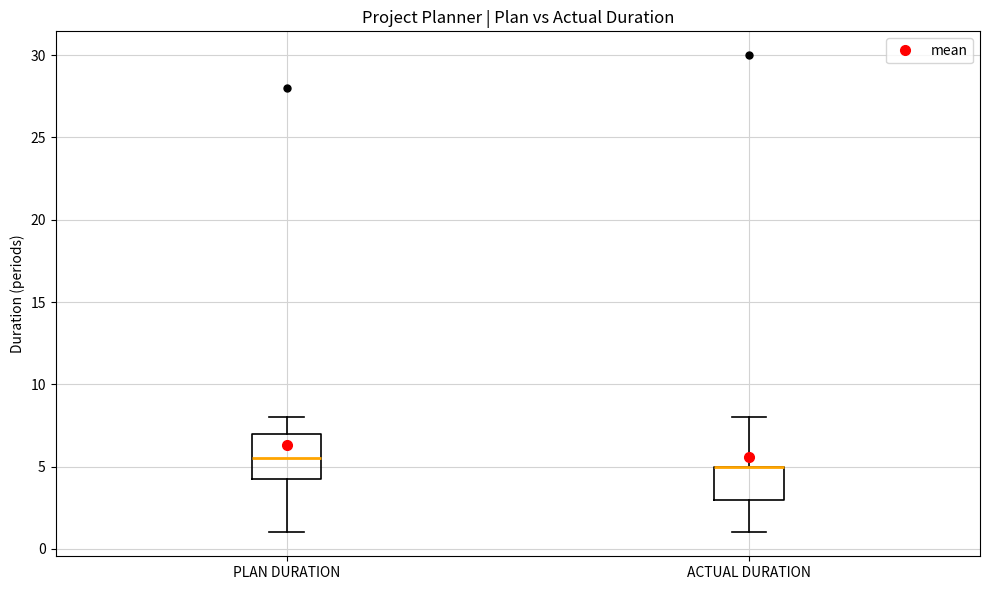

Reading left to right, read every box against the y-axis: the position of its median line, the range the box covers, and the ends of its whiskers. The values are not printed on the chart, so give them approximately, as read against the axis.

PLAN DURATION: median 5.5, box 4.5 to 7.0, whiskers 1.0 to 8.0
ACTUAL DURATION: median 5.0 (drawn on the box's upper edge), box 3.0 to 5.0, whiskers 1.0 to 8.0